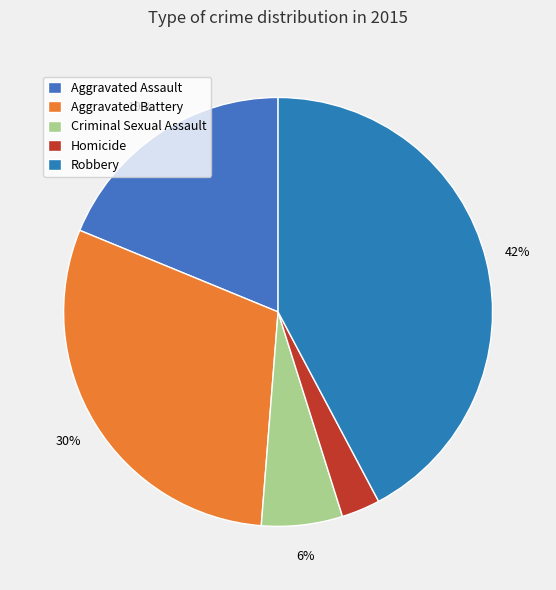

Which slice is the smallest?

Homicide